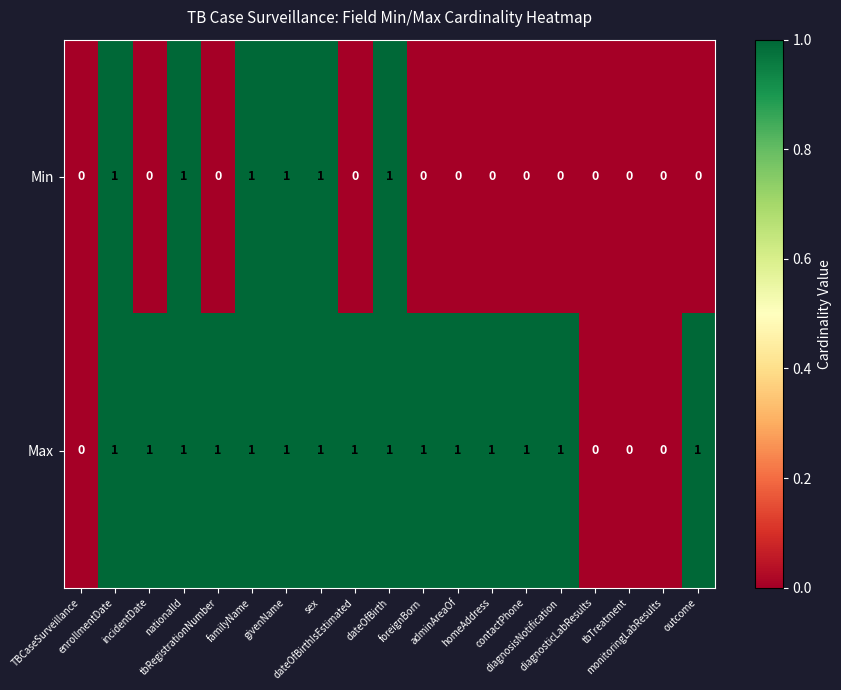

Count the Max values in the range 1 to 2.

15